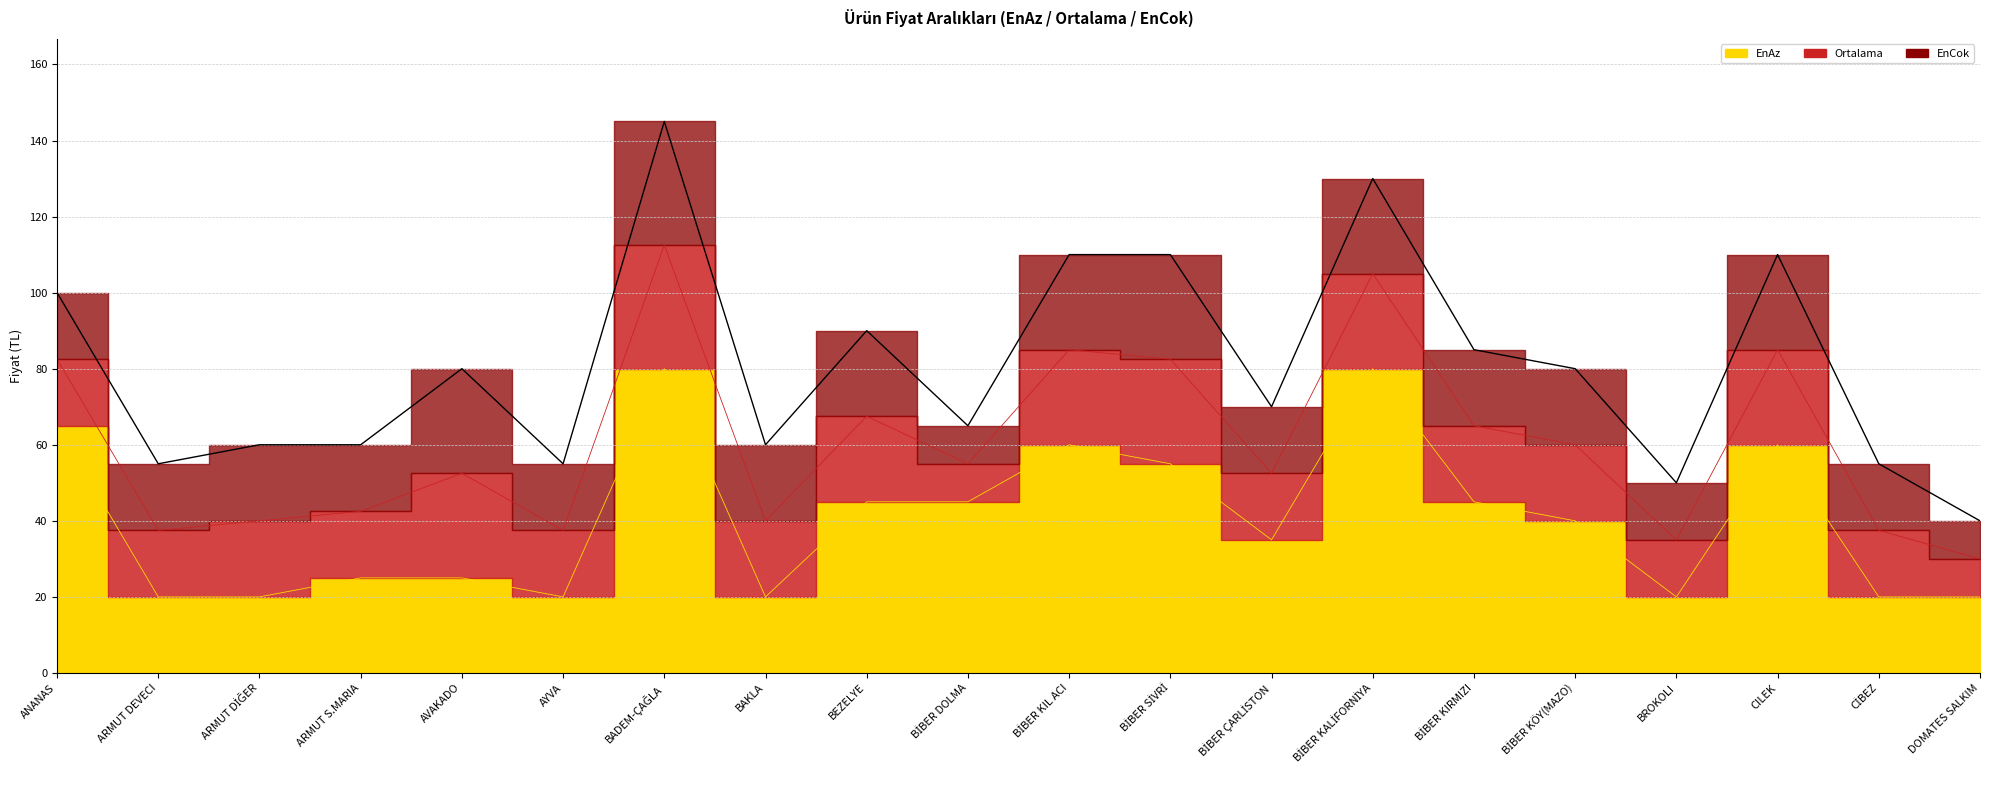

True or false: EnAz and Ortalama cross at least once.

False